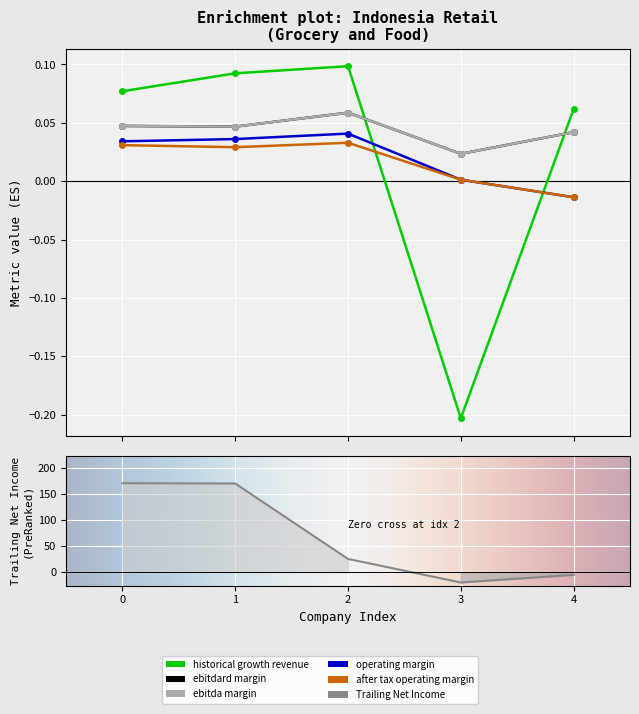

How many intersections are there between historical_growth_revenue_last_5_years and trailing_net_income?

1